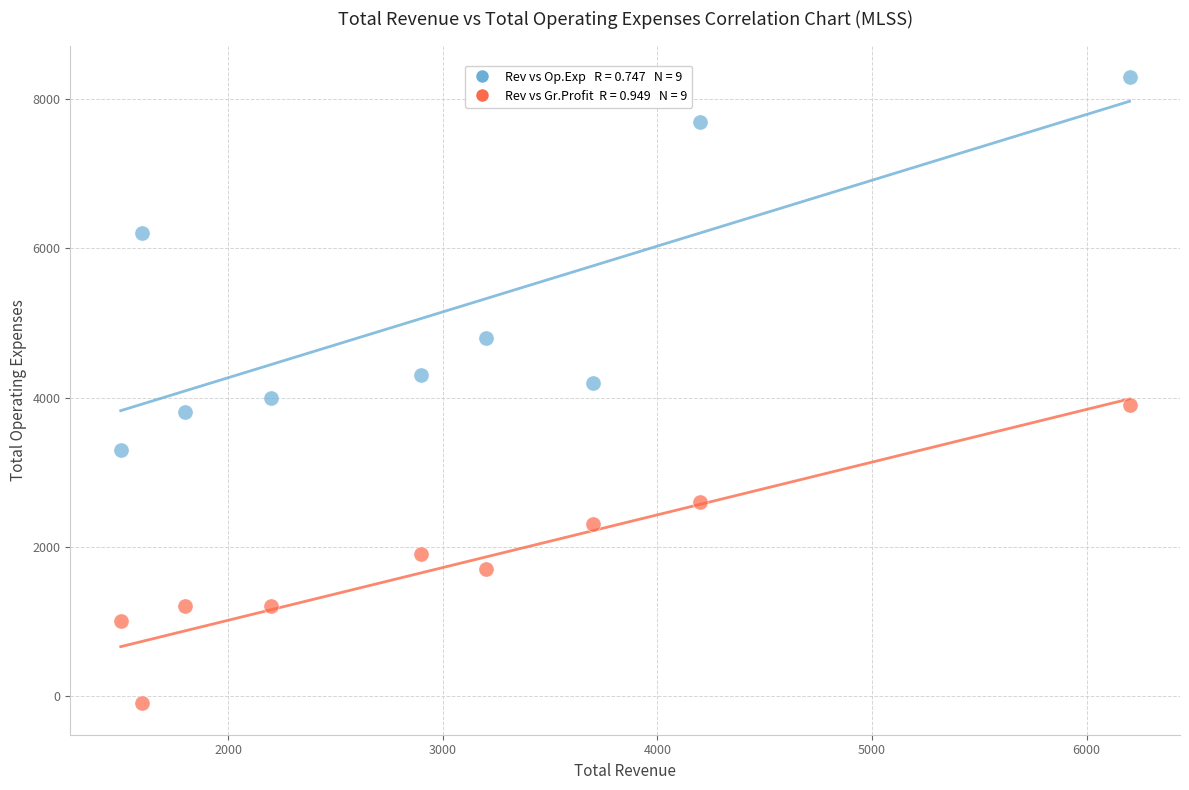

Across all data points, what is the range of Y values (max minus min)?

8400